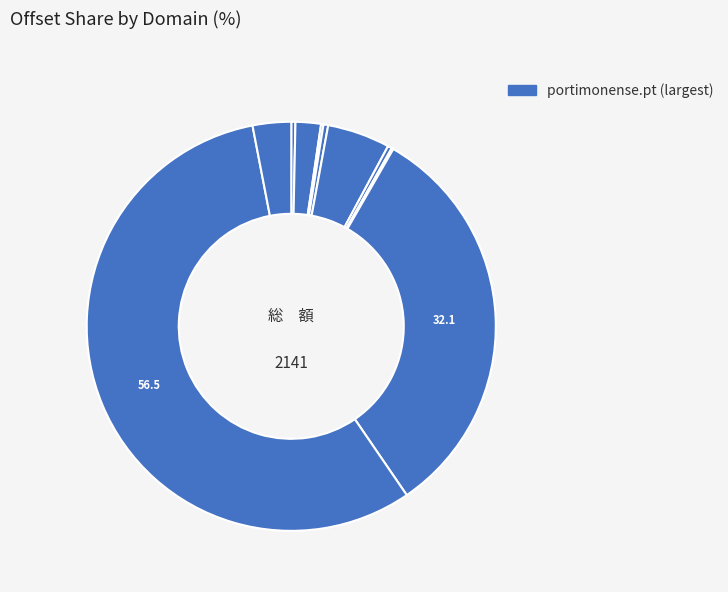

Which category has the smallest portion of the pie?

lxfactory.com